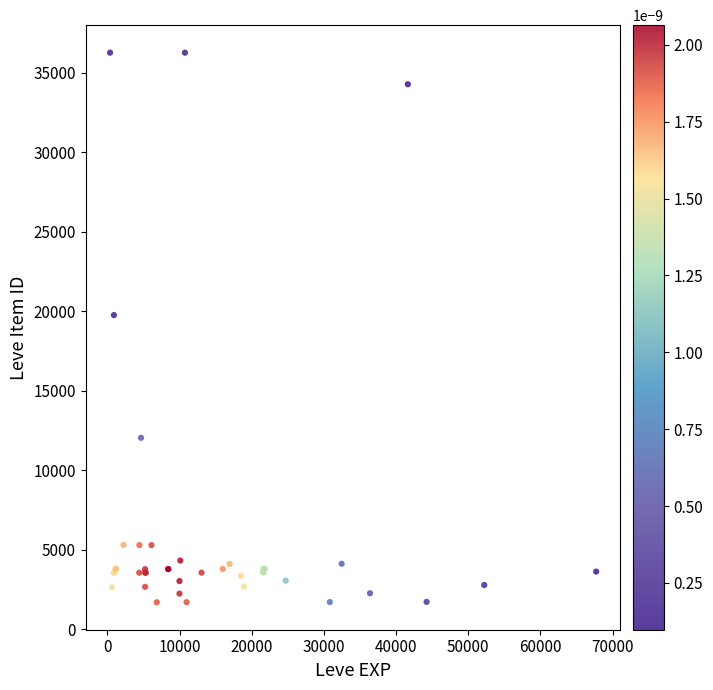

What Y value in the scatter plot is closest to 18967?

19744